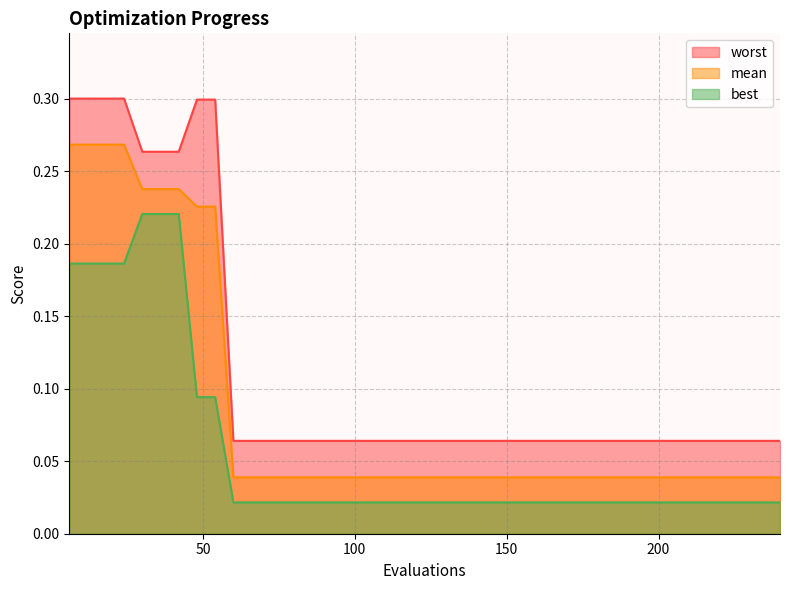

Reading left to right, transcribe all the data shown in this chart.

mean: 0.3	0.3	0.3	0.3	0.2	0.2	0.2	0.2	0.2	0.0	0.0	0.0	0.0	0.0	0.0	0.0	0.0	0.0	0.0	0.0	0.0	0.0	0.0	0.0	0.0	0.0	0.0	0.0	0.0	0.0	0.0	0.0	0.0	0.0	0.0	0.0	0.0	0.0	0.0	0.0
best: 0.2	0.2	0.2	0.2	0.2	0.2	0.2	0.1	0.1	0.0	0.0	0.0	0.0	0.0	0.0	0.0	0.0	0.0	0.0	0.0	0.0	0.0	0.0	0.0	0.0	0.0	0.0	0.0	0.0	0.0	0.0	0.0	0.0	0.0	0.0	0.0	0.0	0.0	0.0	0.0
worst: 0.3	0.3	0.3	0.3	0.3	0.3	0.3	0.3	0.3	0.1	0.1	0.1	0.1	0.1	0.1	0.1	0.1	0.1	0.1	0.1	0.1	0.1	0.1	0.1	0.1	0.1	0.1	0.1	0.1	0.1	0.1	0.1	0.1	0.1	0.1	0.1	0.1	0.1	0.1	0.1